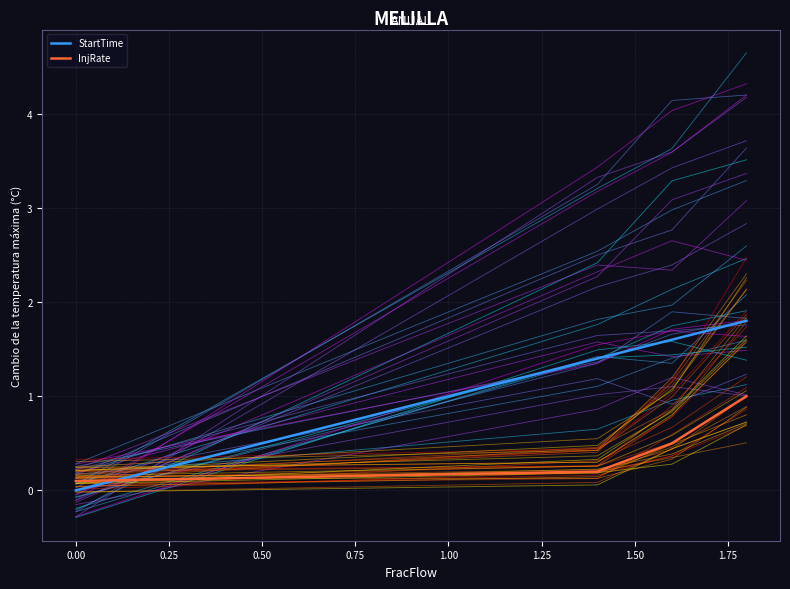

What are all the series names shown in the legend?

StartTime, InjRate